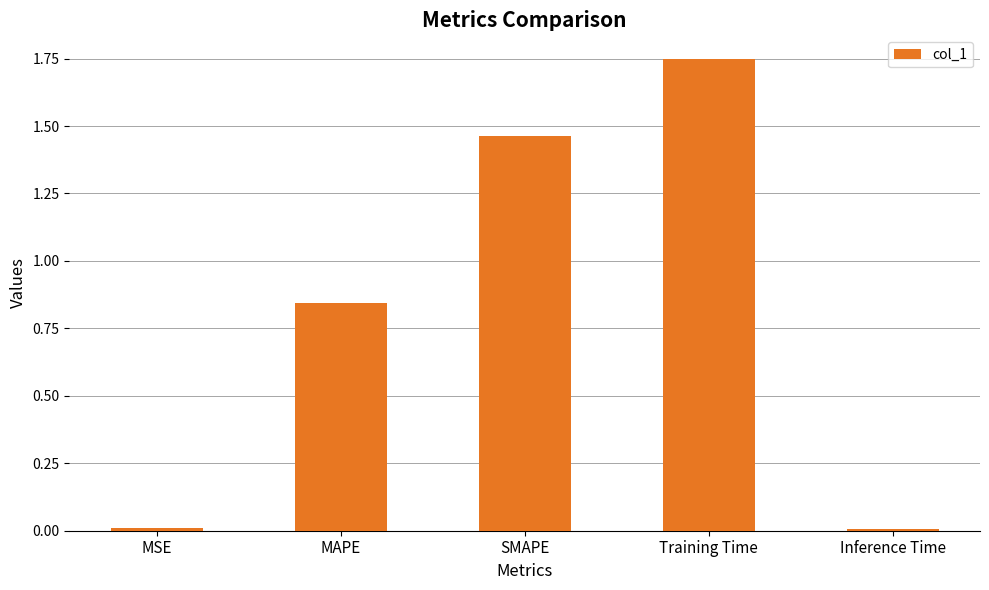

Which category has the highest value across all series?

Training Time